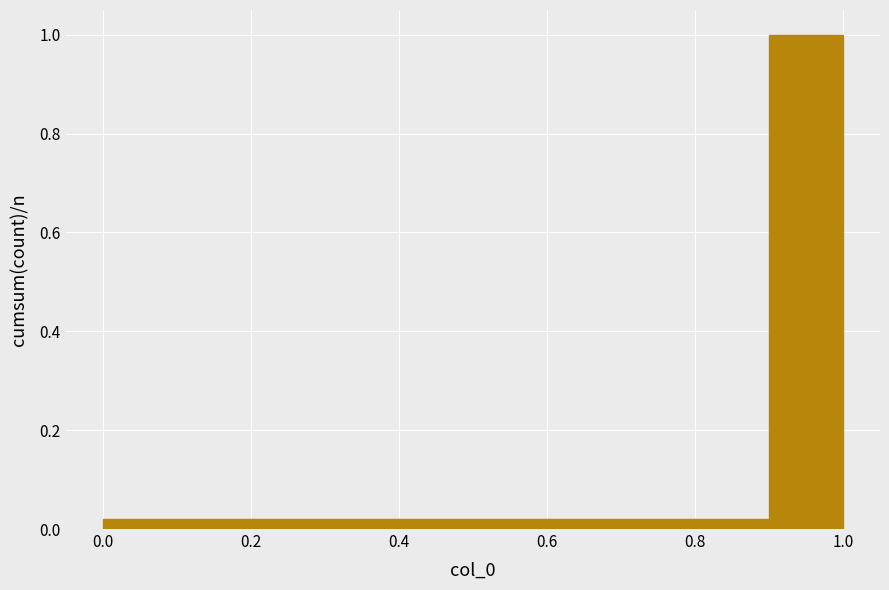

Reading left to right, transcribe this chart: for each bar, give the range it covers on the x-axis and its height. The values are not printed on the chart, so give them approximately, as read against the axis.

0.0 to 0.1: 0.02
0.1 to 0.2: 0.02
0.2 to 0.3: 0.02
0.3 to 0.4: 0.02
0.4 to 0.5: 0.02
0.5 to 0.6: 0.02
0.6 to 0.7: 0.02
0.7 to 0.8: 0.02
0.8 to 0.9: 0.02
0.9 to 1.0: 1.00